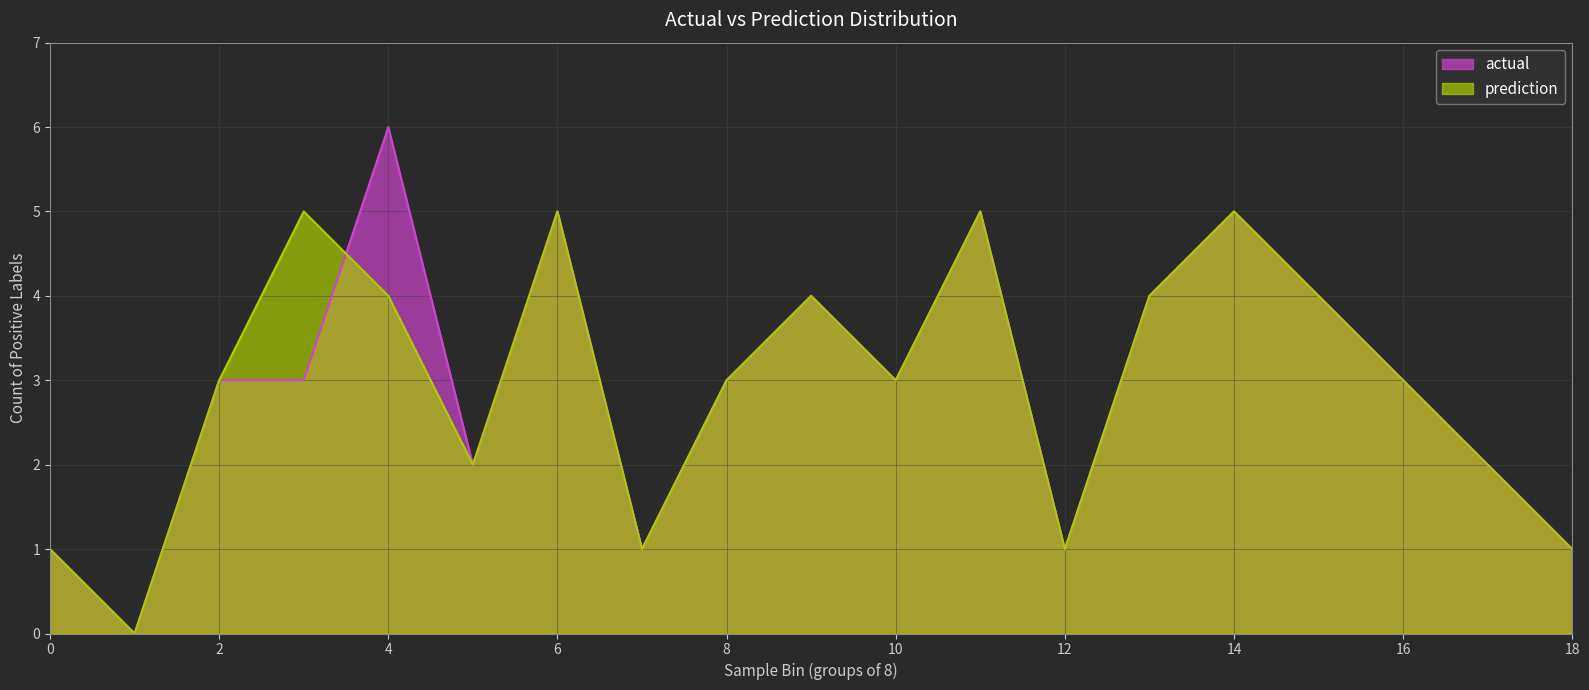

Which series has the largest total across all categories?

actual_line